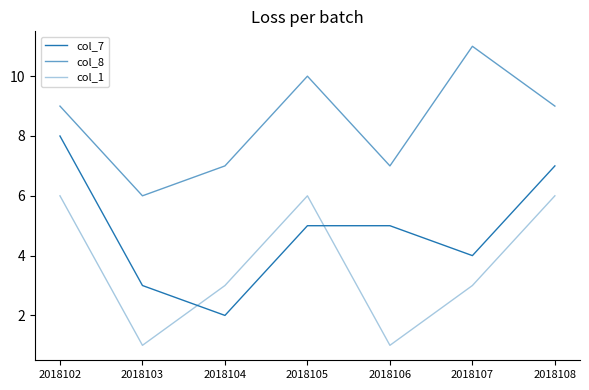

Where does the col_7 series first go above 5?

2018102